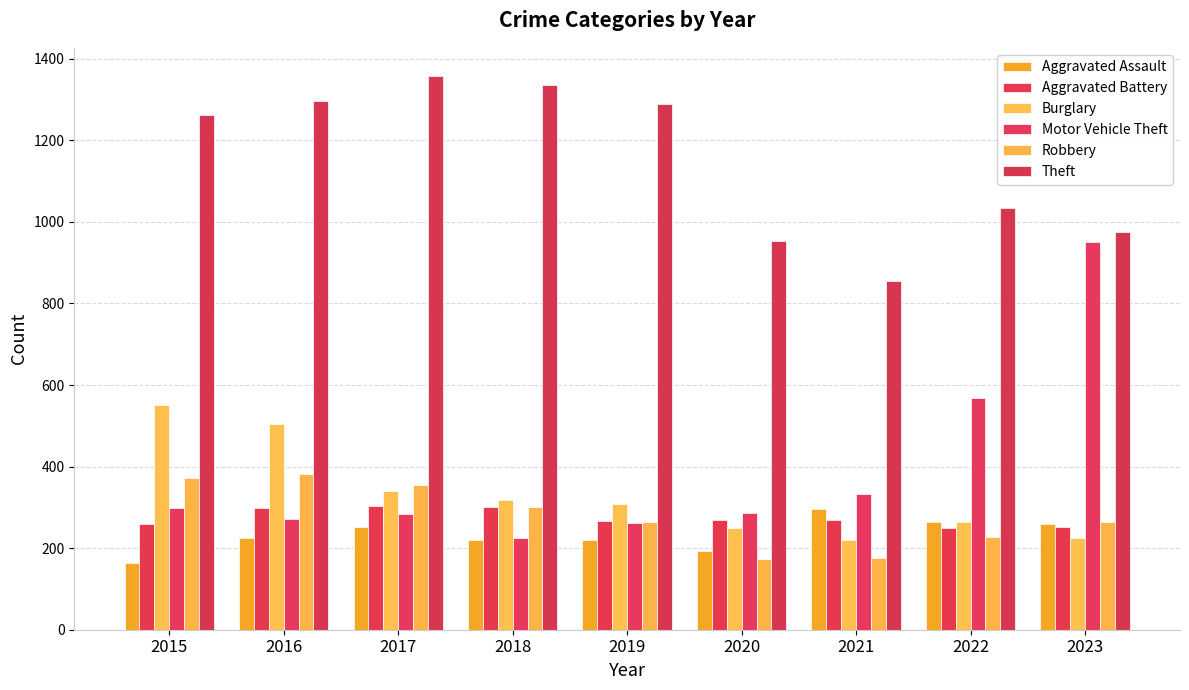

At 2018, list the series in order from largest to smallest.

Theft, Burglary, Aggravated Battery, Robbery, Motor Vehicle Theft, Aggravated Assault